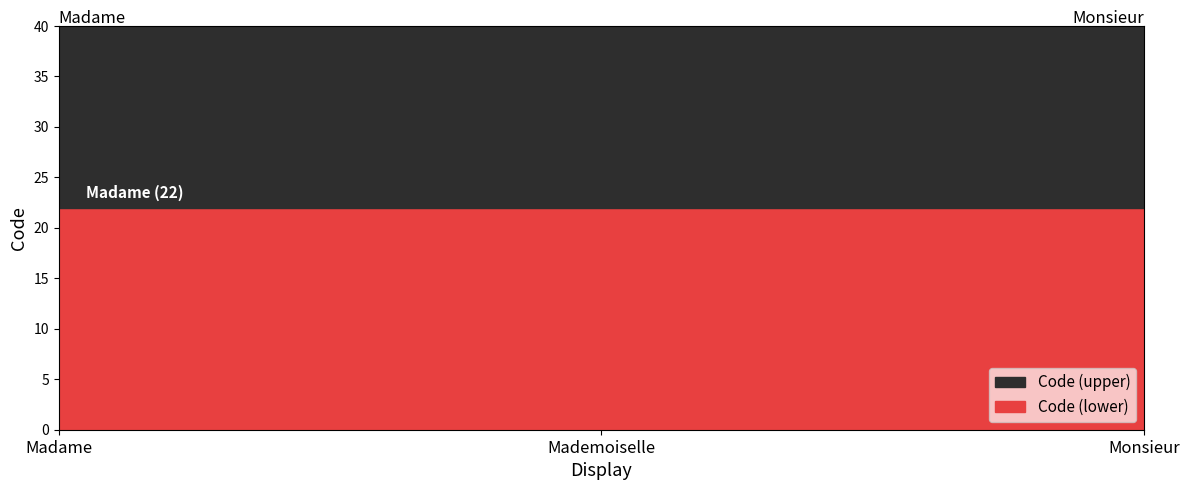

At which label is the value closest to 26?

Mademoiselle